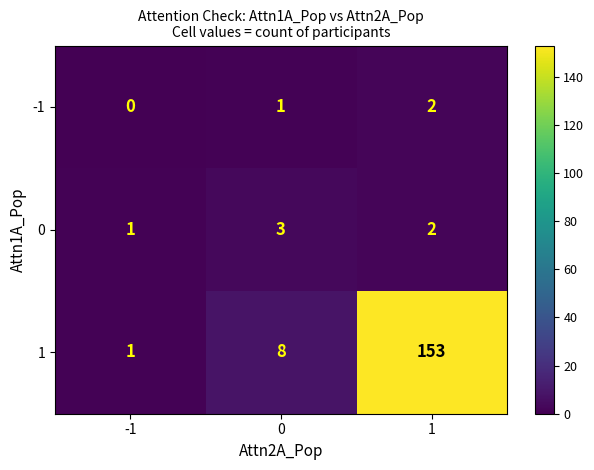

What is the difference between the highest and lowest values at 0?

7